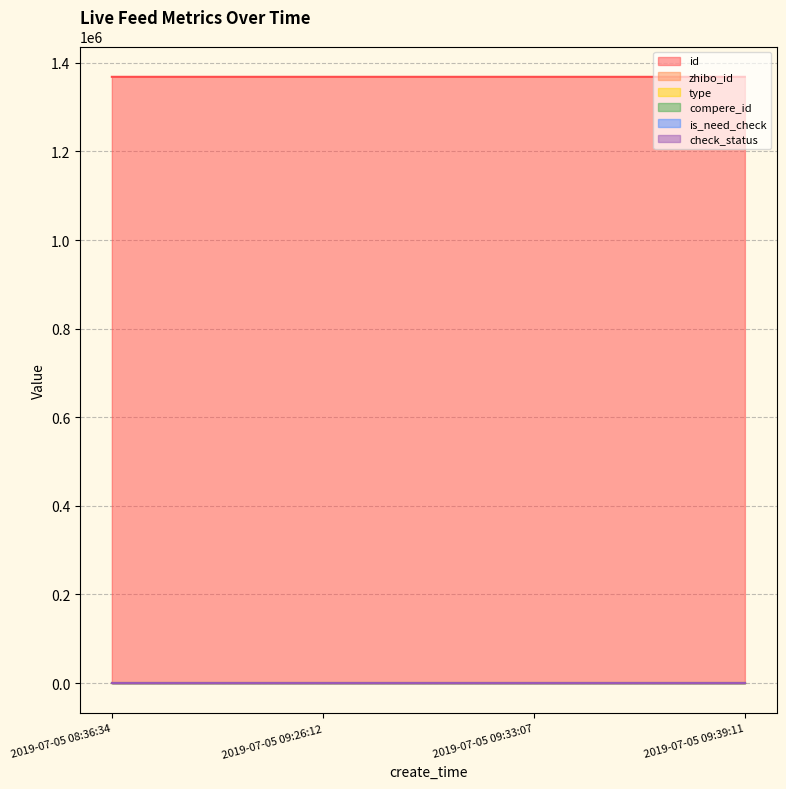

True or false: check_status and id cross at least once.

False